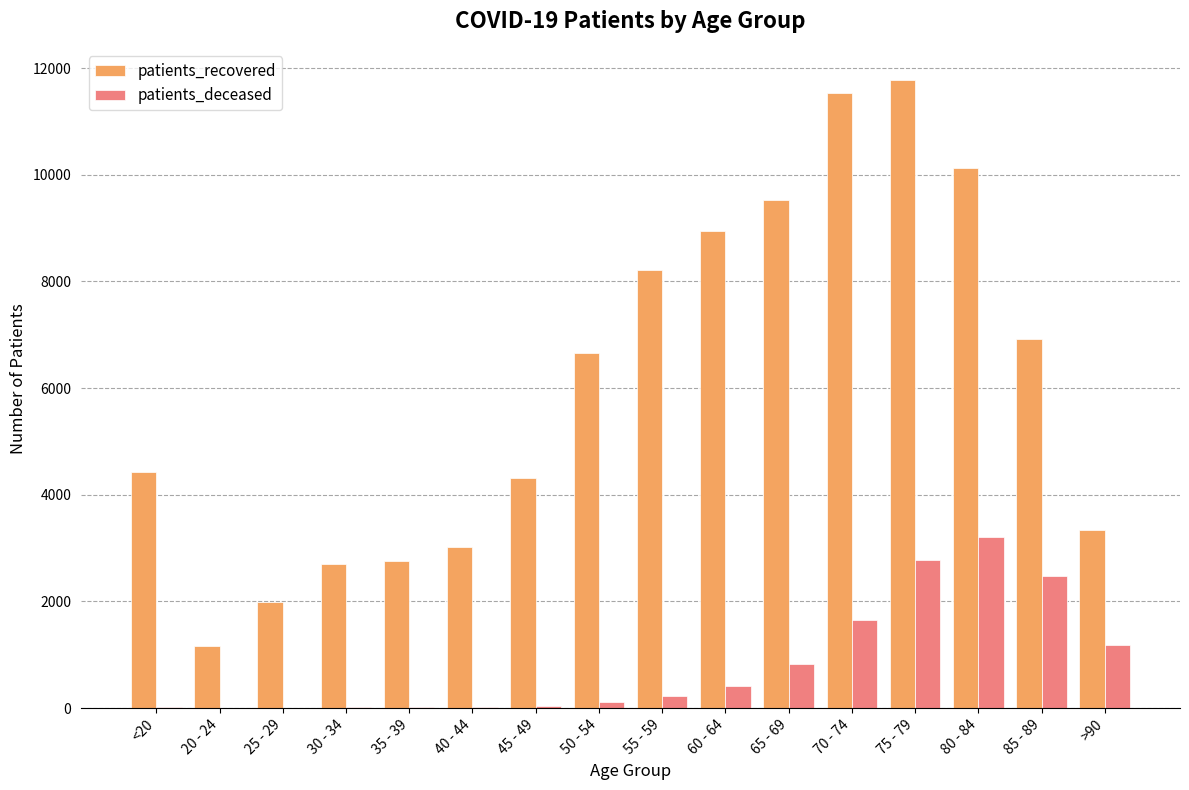

At which category is the sum across all series the highest?

75 - 79